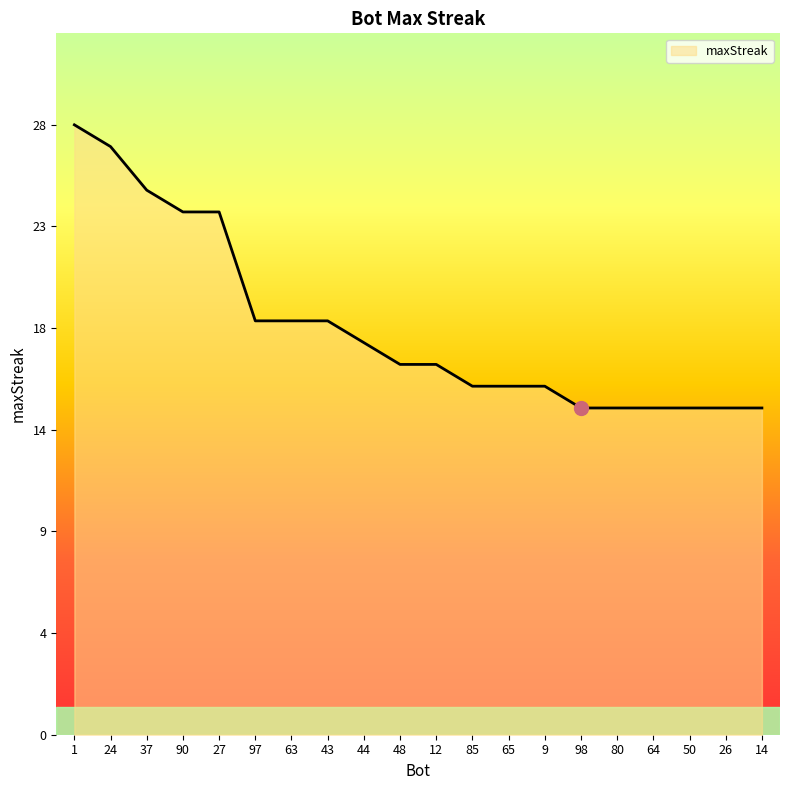

What is the change in value from 90 to 85?

-8